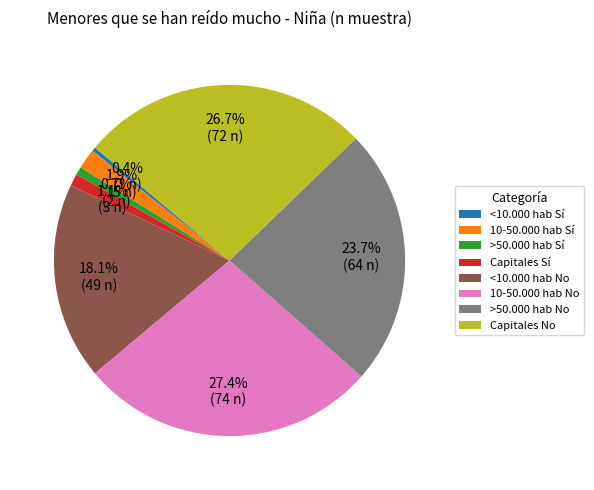

Is there a majority slice in this chart?

No